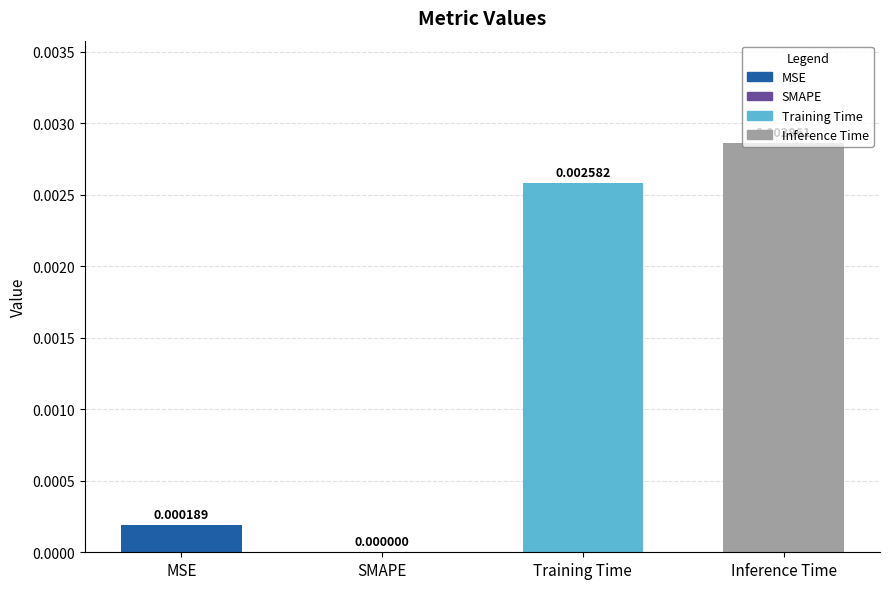

True or false: the data shows 0.0 at MSE.

True